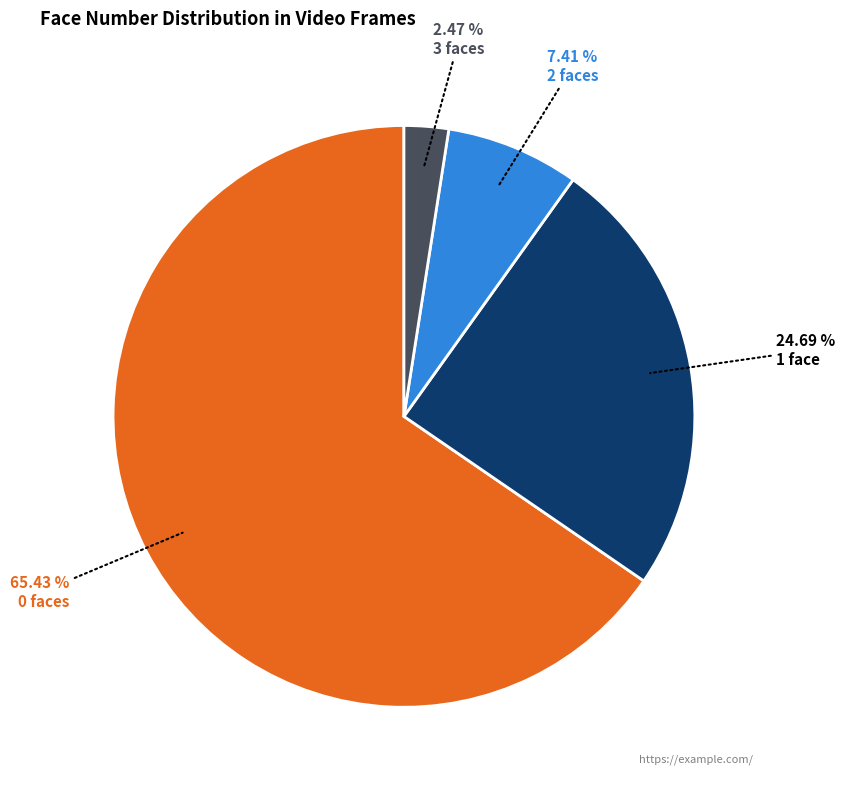

Is there any slice that represents more than half of the pie?

Yes